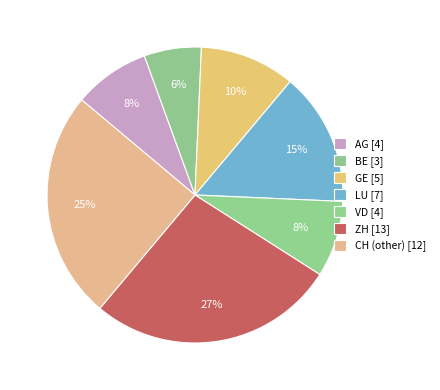

Combined, do ZH and VD account for over 50%?

No